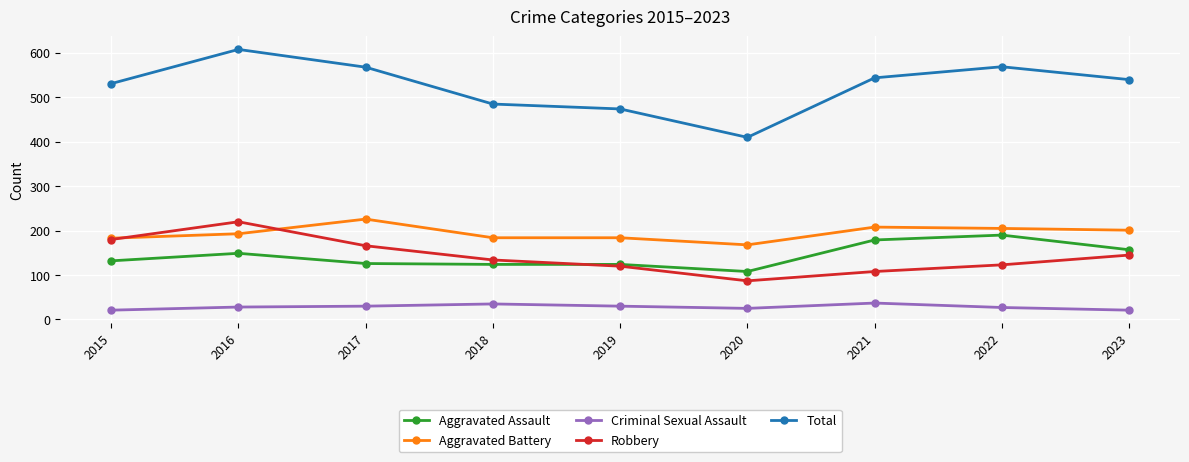

Rank the series at 2016 from highest to lowest value.

Total, Robbery, Aggravated Battery, Aggravated Assault, Criminal Sexual Assault